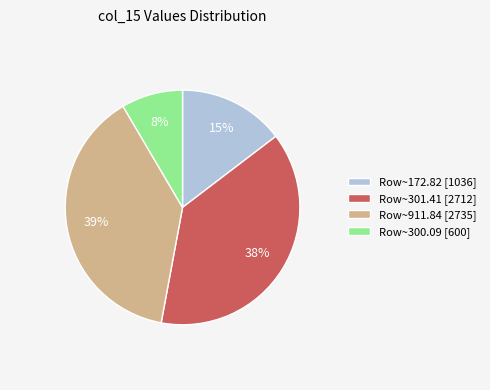

Is there any slice that represents more than half of the pie?

No